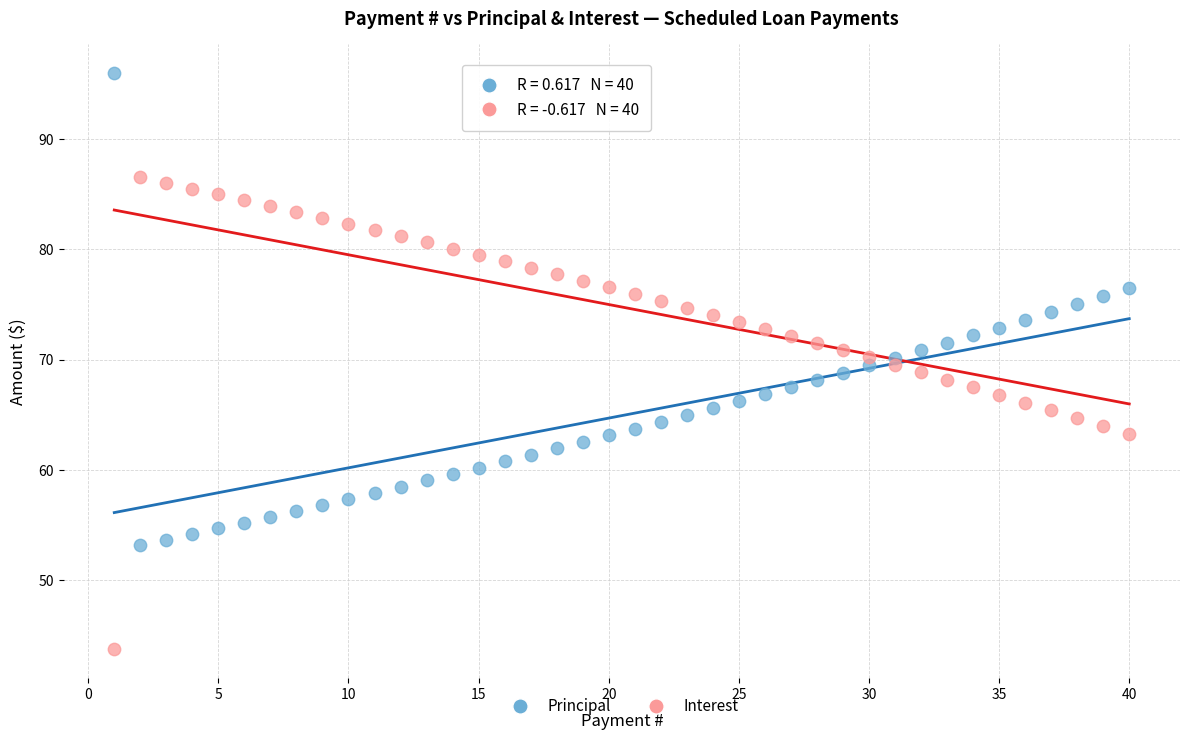

Which series contains the lowest Y value?

Interest